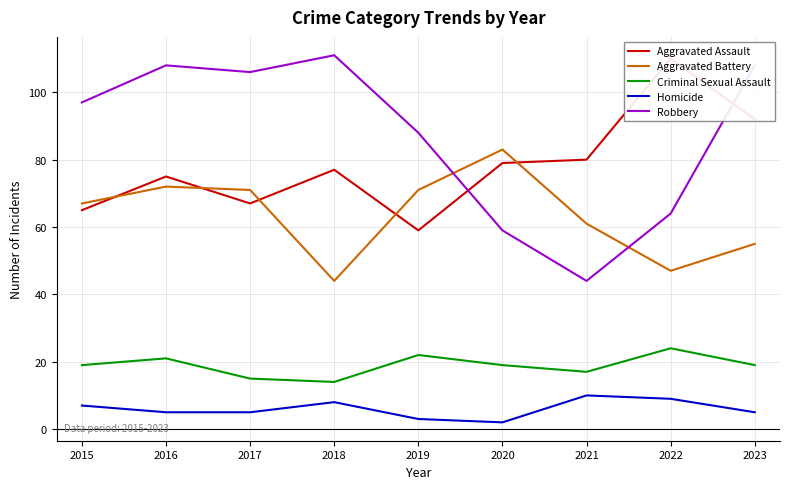

Which category has the lowest value across all series?

2020